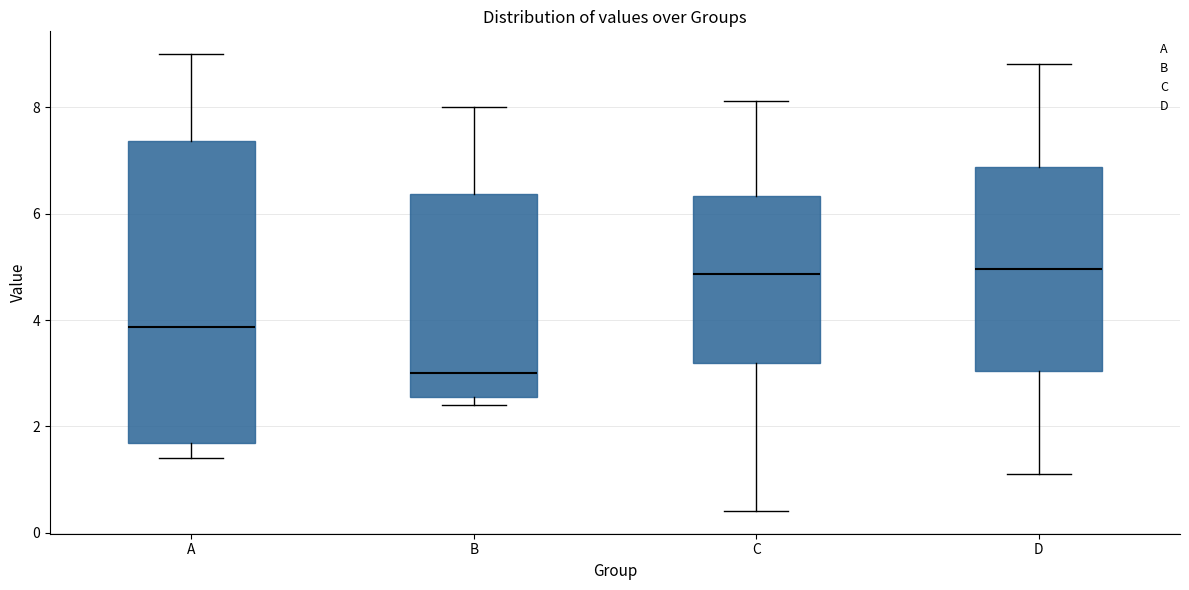

Where is the upper edge of the box for B on the y-axis? The values are not printed on the chart, so give them approximately, as read against the axis.

6.4